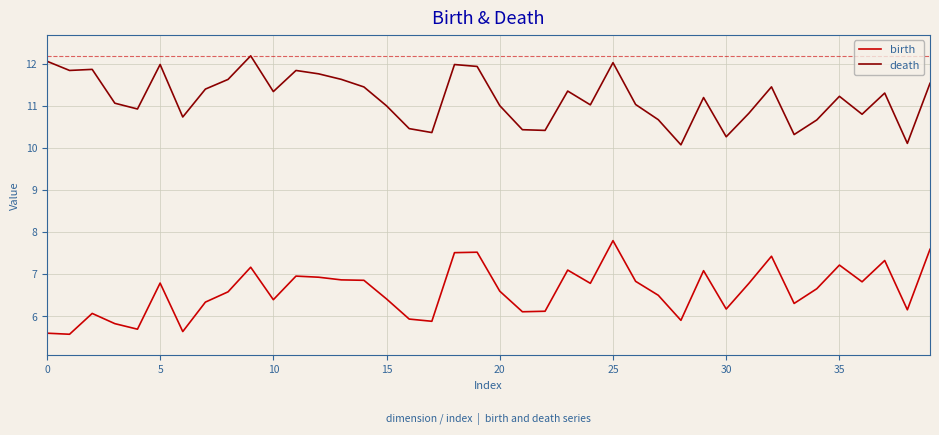

What is the difference between the maximum and minimum values in the birth series?

2.2